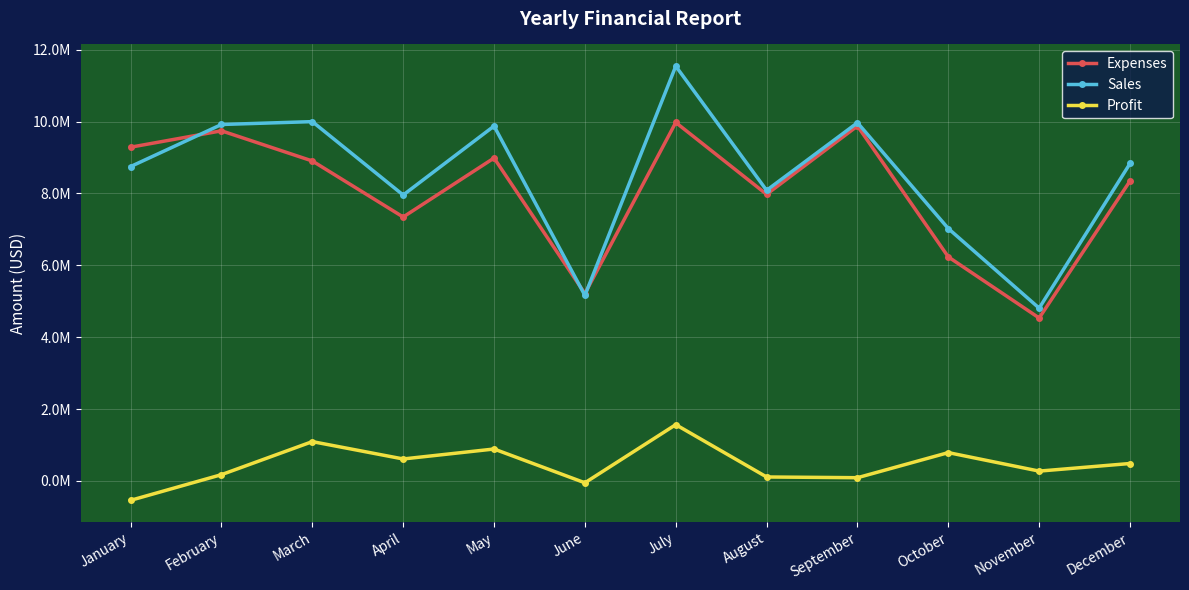

True or false: Expenses and Profit cross at least once.

False